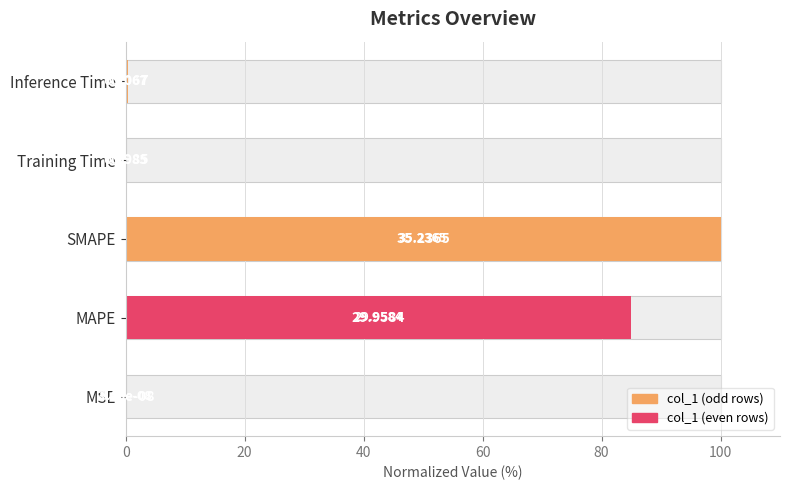

What is the sum of all values?

185.6